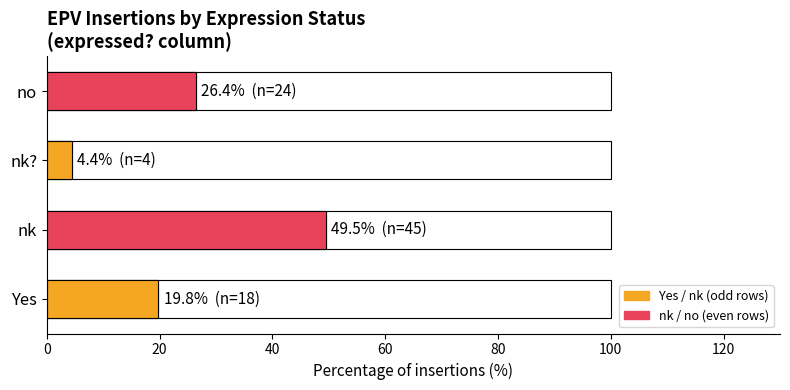

What is the average value?

25.0